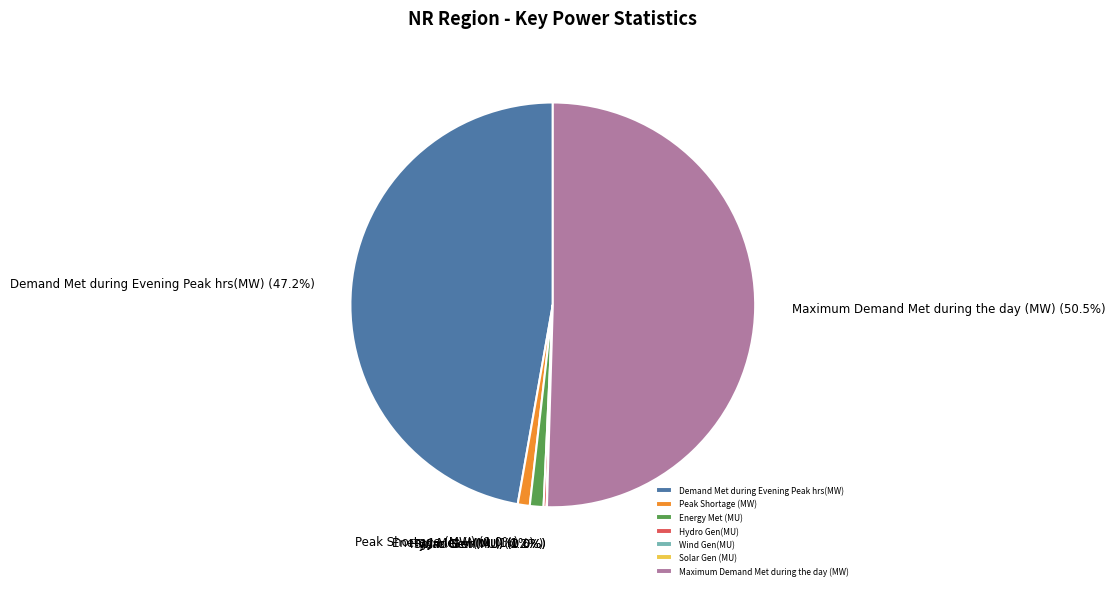

What is the majority slice?

Maximum Demand Met during the day (MW)